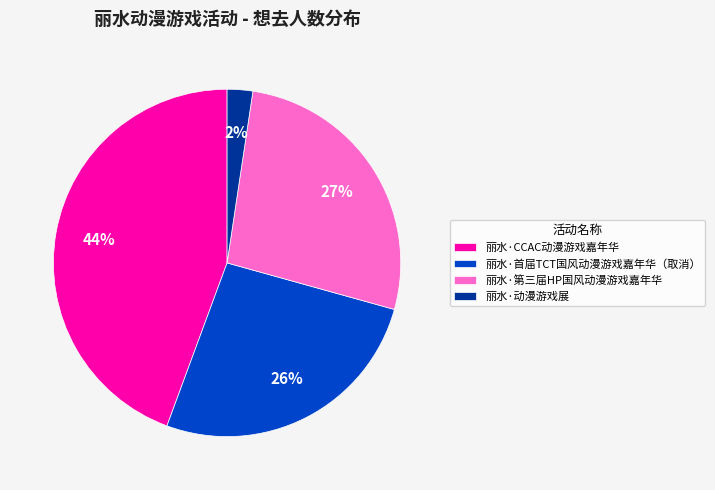

The 丽水·首届TCT国风动漫游戏嘉年华（取消） slice represents 36% of the pie. True or false?

False